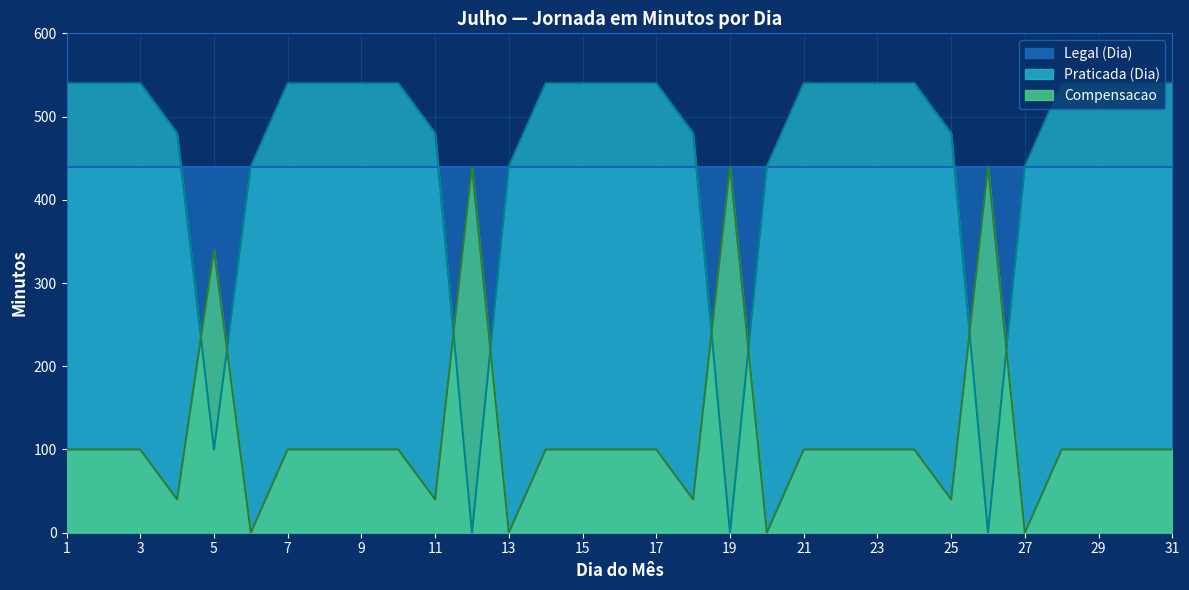

True or false: Praticada (Dia) and Compensacao intersect in this chart.

True